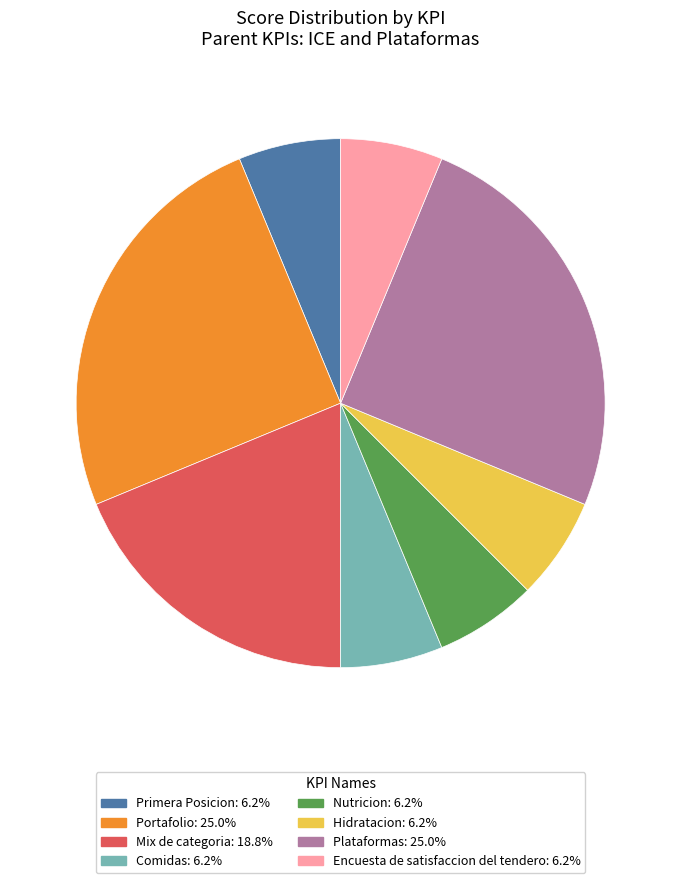

Is it true that Primera Posicion is 6% of the pie?

True